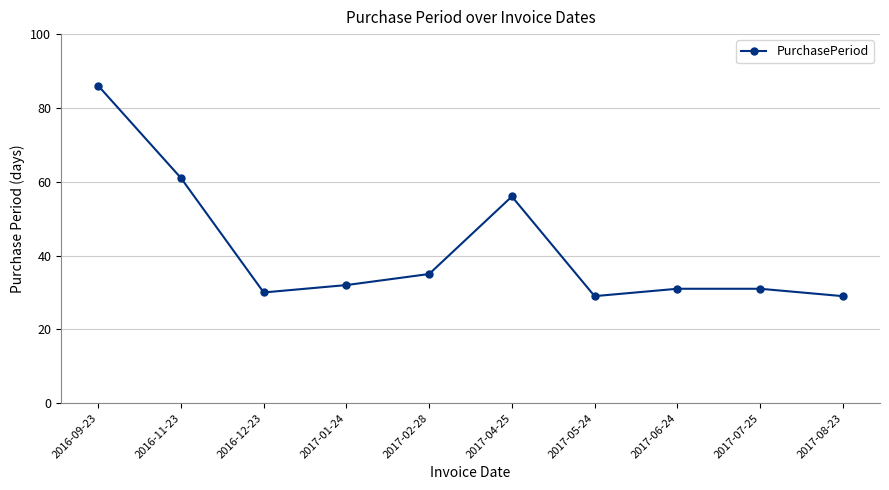

How many points are lower than both their immediate neighbors (excluding endpoints)?

2